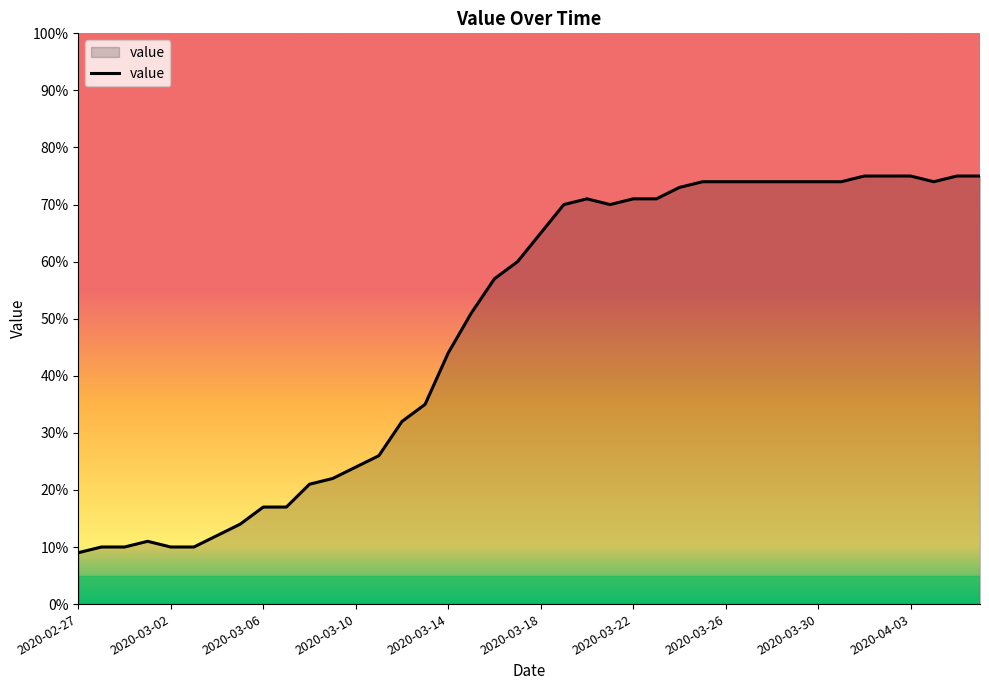

True or false: the data has more than 0 interior local peaks.

True